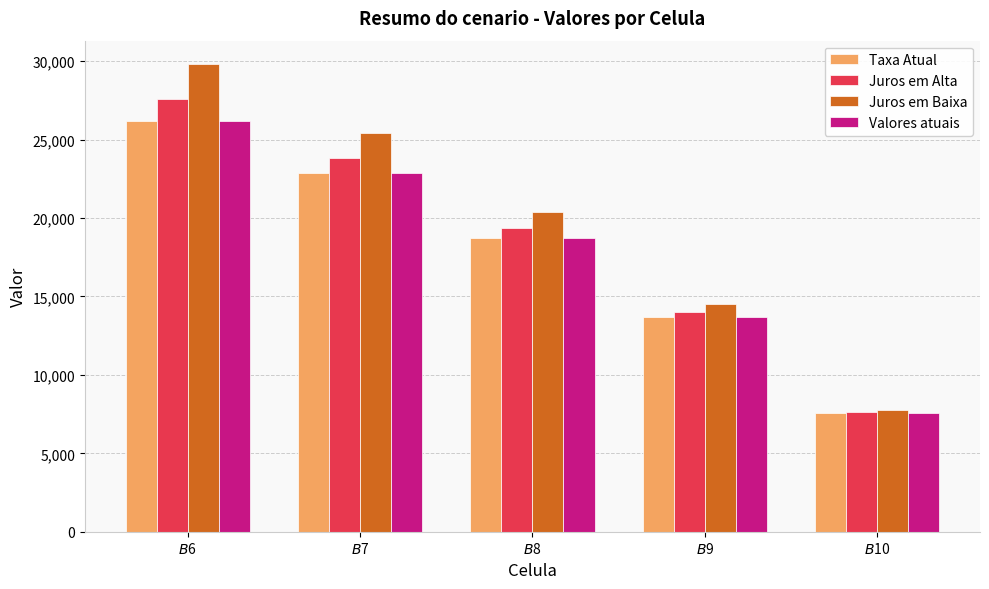

Which category has the highest value across all series?

$B$6